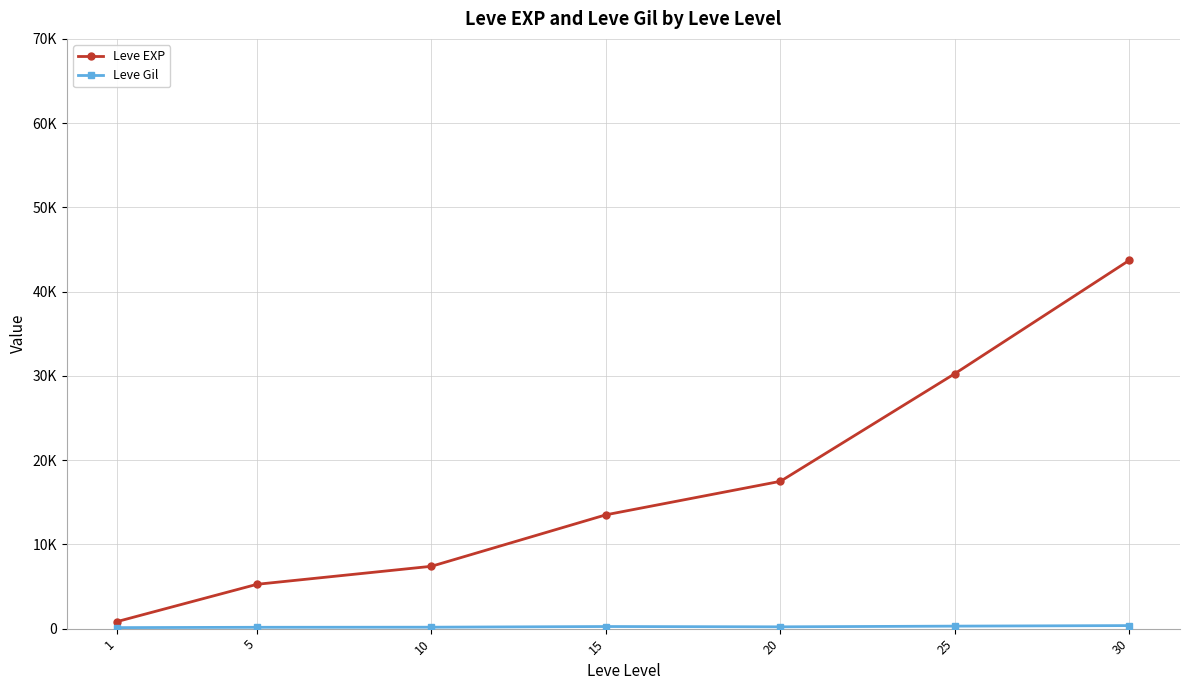

How many interior local peaks does the Leve Gil series have?

1